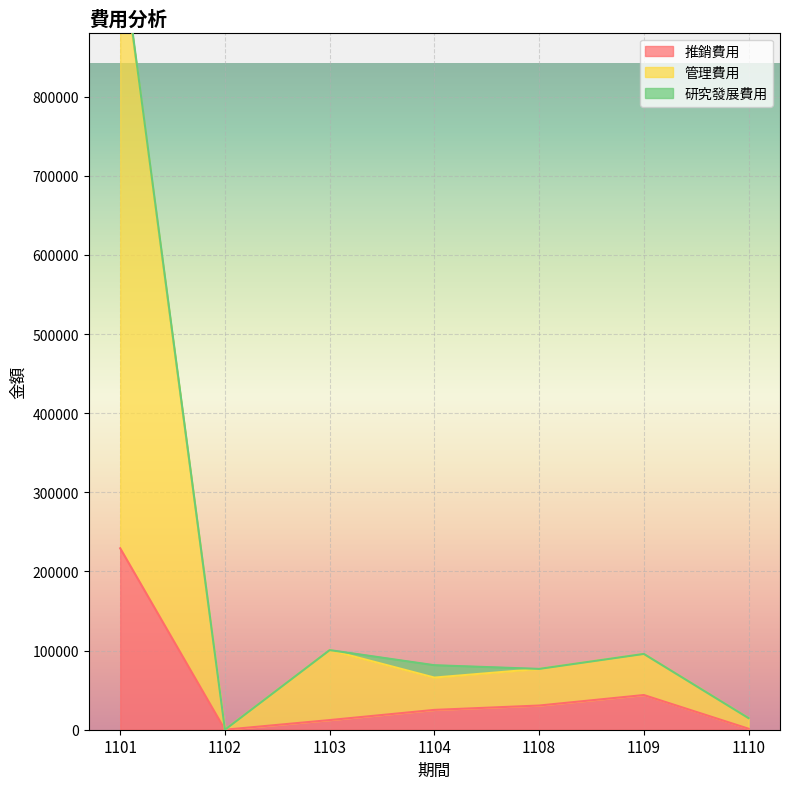

The 管理費用 series shows 139898 at 1109. True or false?

False